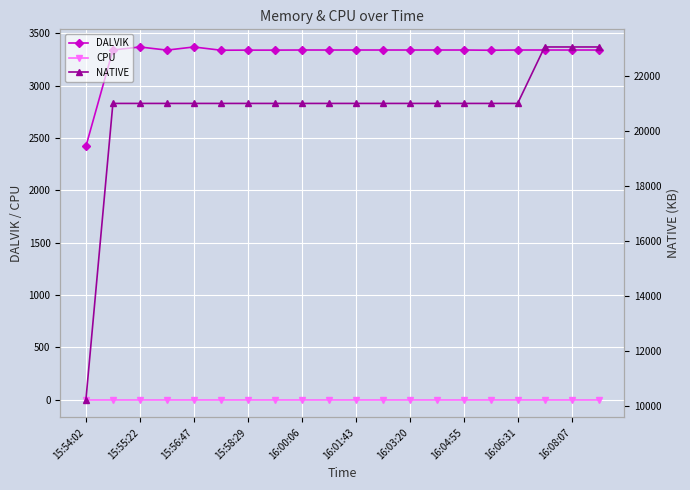

At 19, list the series in order from largest to smallest.

NATIVE, DALVIK, CPU